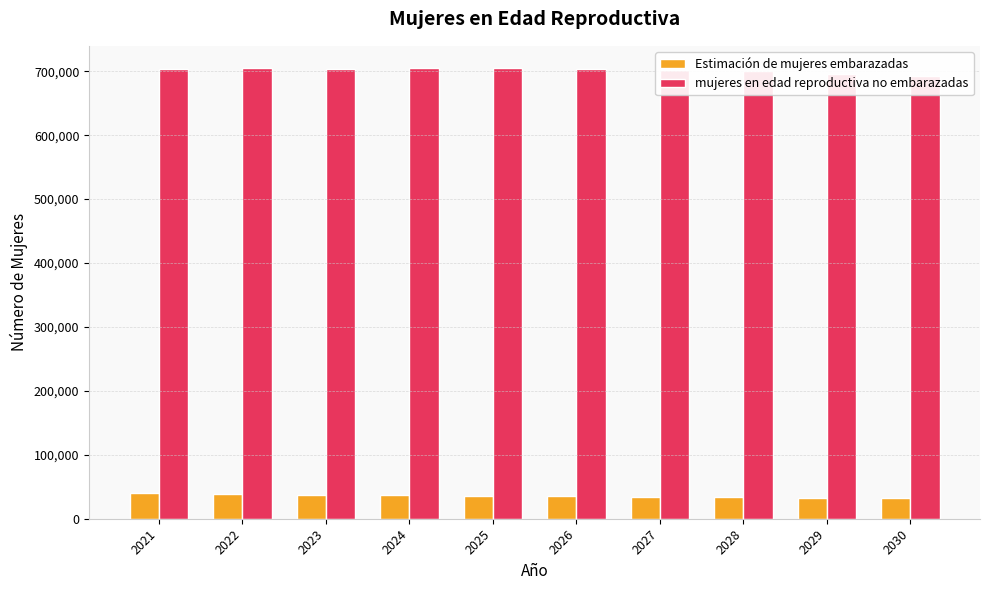

Reading left to right, what are all the values shown in this chart?

Estimación de mujeres embarazadas: 39595.8	38567.6	37526.6	36473.9	35410.6	34792.7	34152.6	33503.1	32855.9	32200.0
mujeres en edad reproductiva no embarazadas: 703404.2	704432.4	703473.4	704526.1	704589.4	703207.3	701847.4	700496.9	696144.1	692800.0